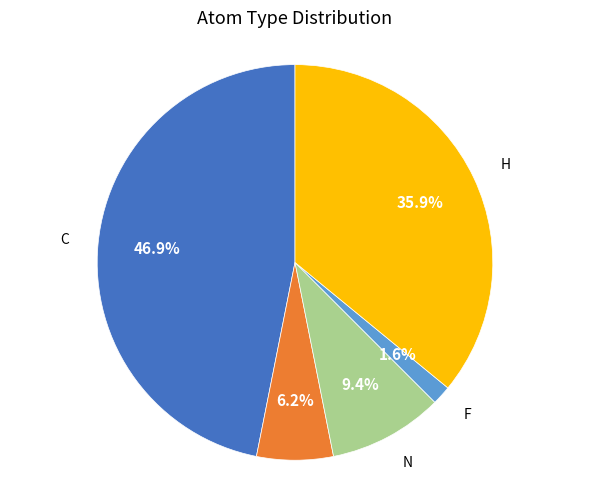

Is there any slice that represents more than half of the pie?

No